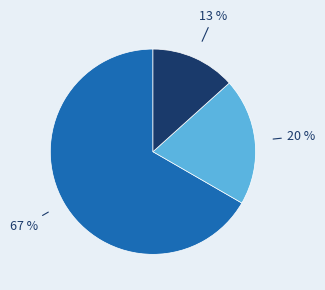

To the nearest percent, what is the average slice percentage?

33%